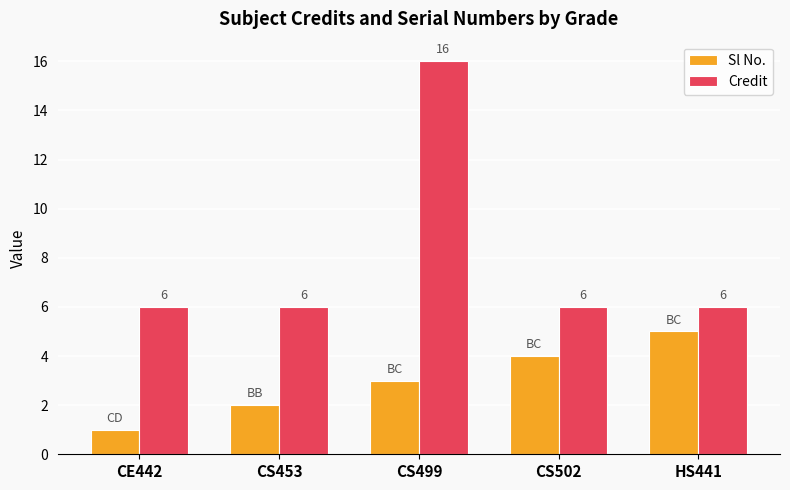

At which category is the sum across all series the highest?

CS499